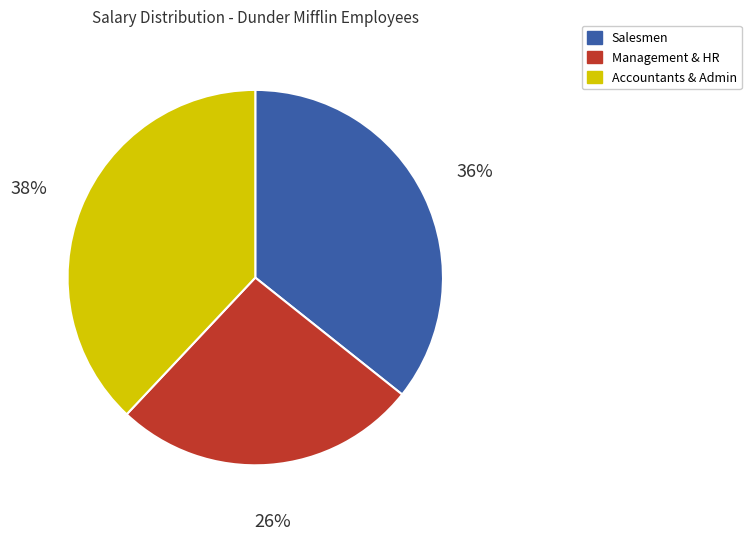

Is it true that Salesmen is 30% of the pie?

False